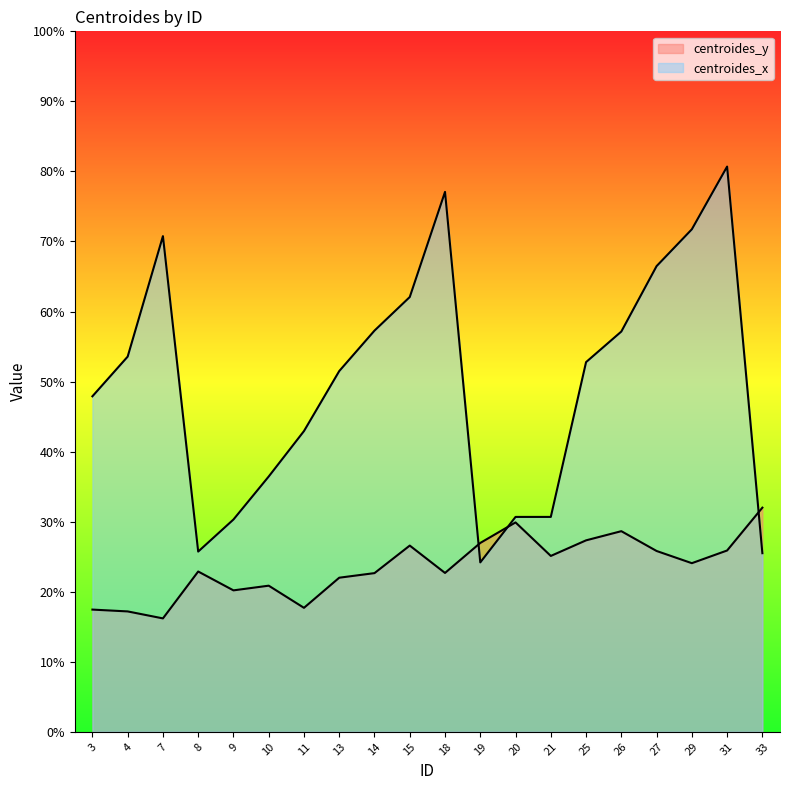

What value does the centroides_y series have at 19?

27.0